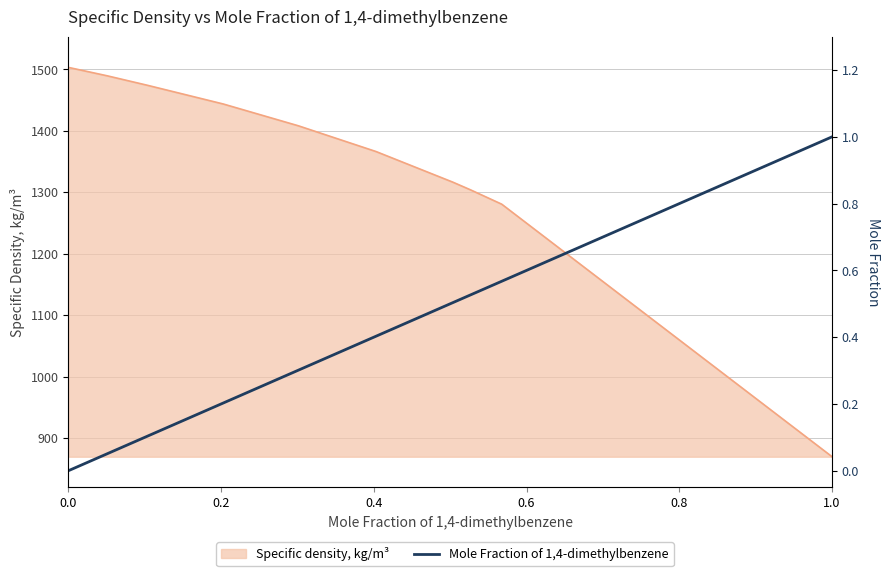

Reading left to right, what are all the values shown in this chart?

0.0	0.1	0.1	0.2	0.3	0.4	0.5	0.5	0.6	1.0